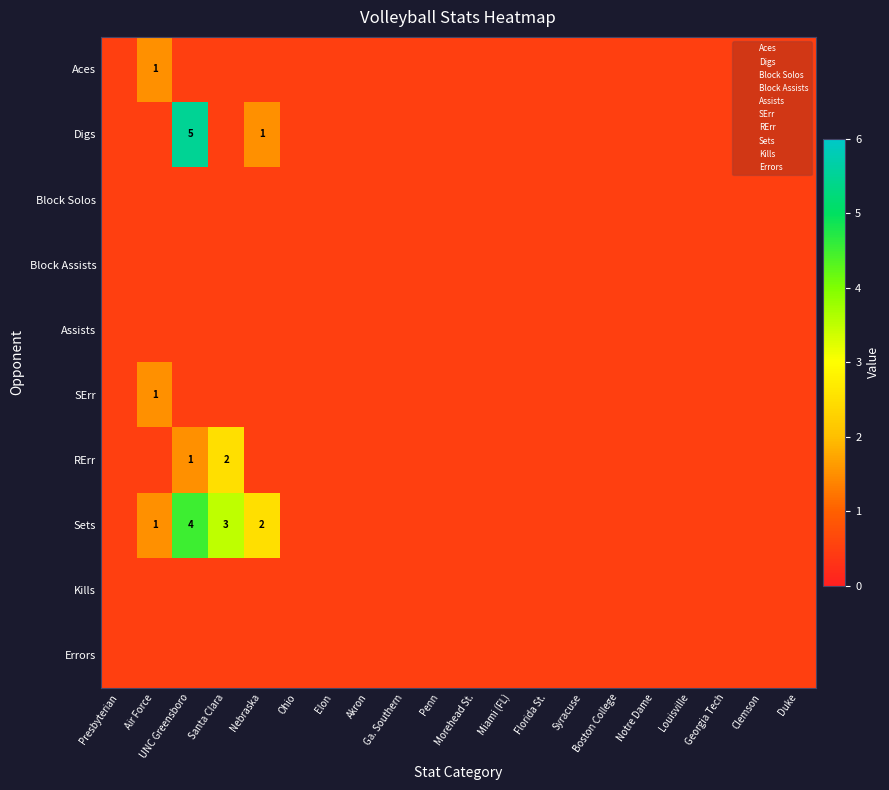

Is the value of Assists at Duke greater than the value of Block Assists at Morehead St.?

No